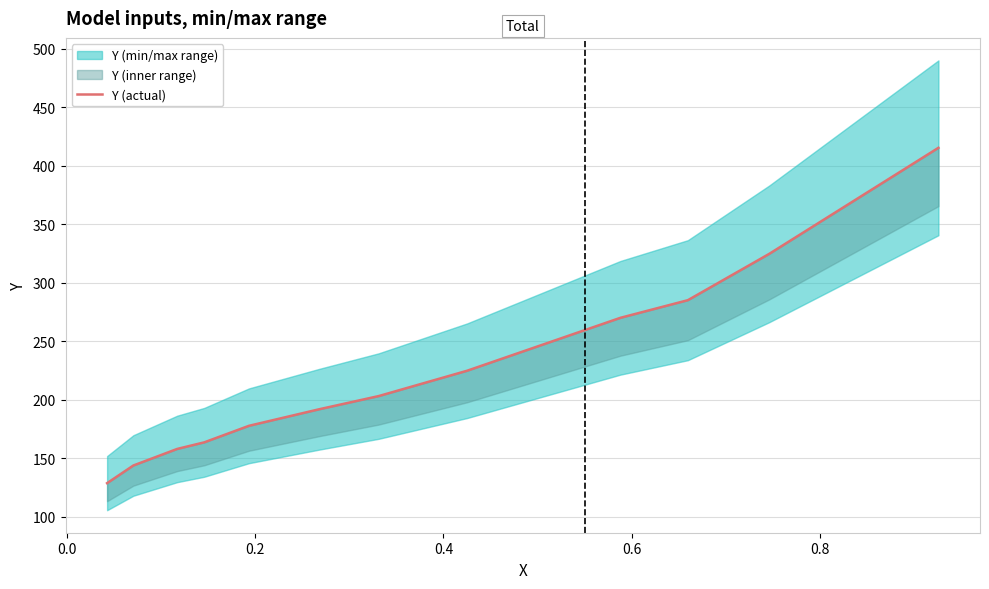

The value at 7 is 112.6. True or false?

False